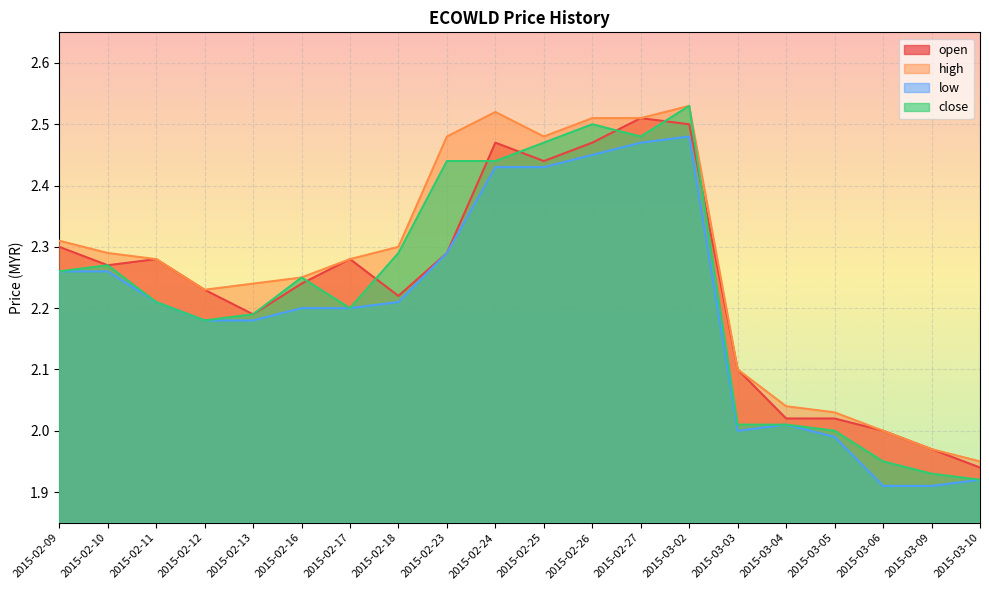

What is the approximate value of high at 2015-02-10?

2.3